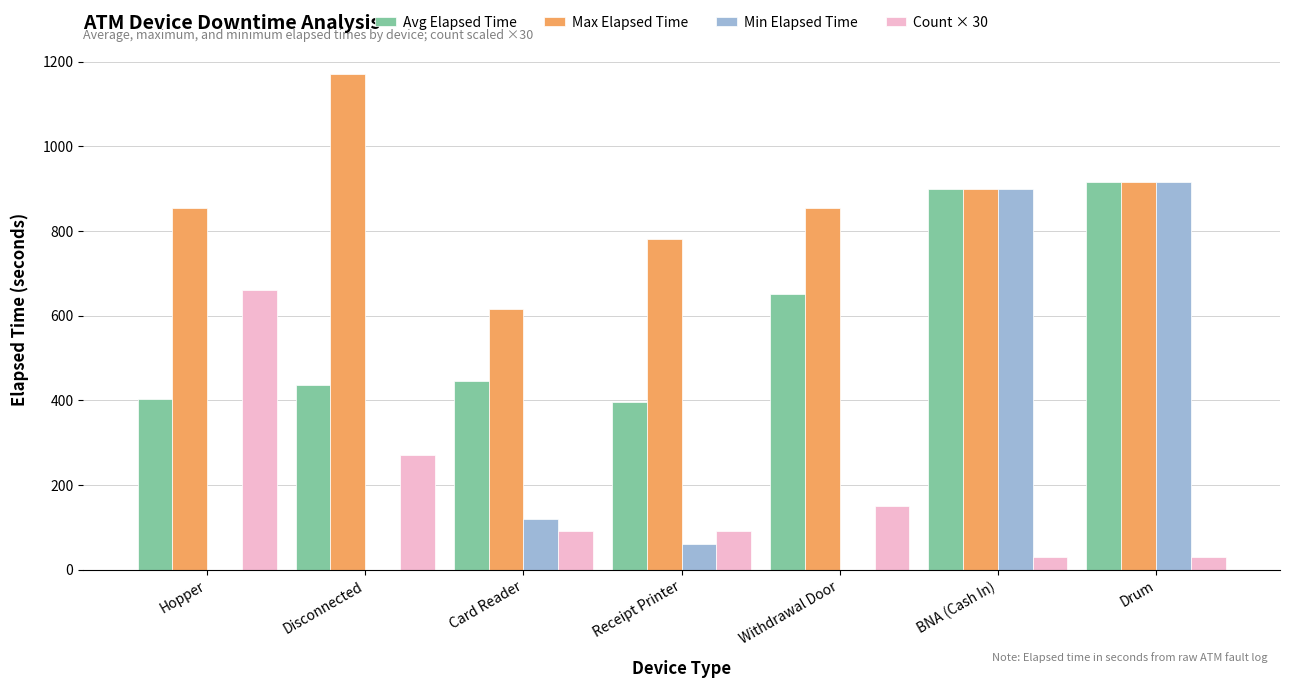

What is the sum of all Max Elapsed Time values?

6090.0